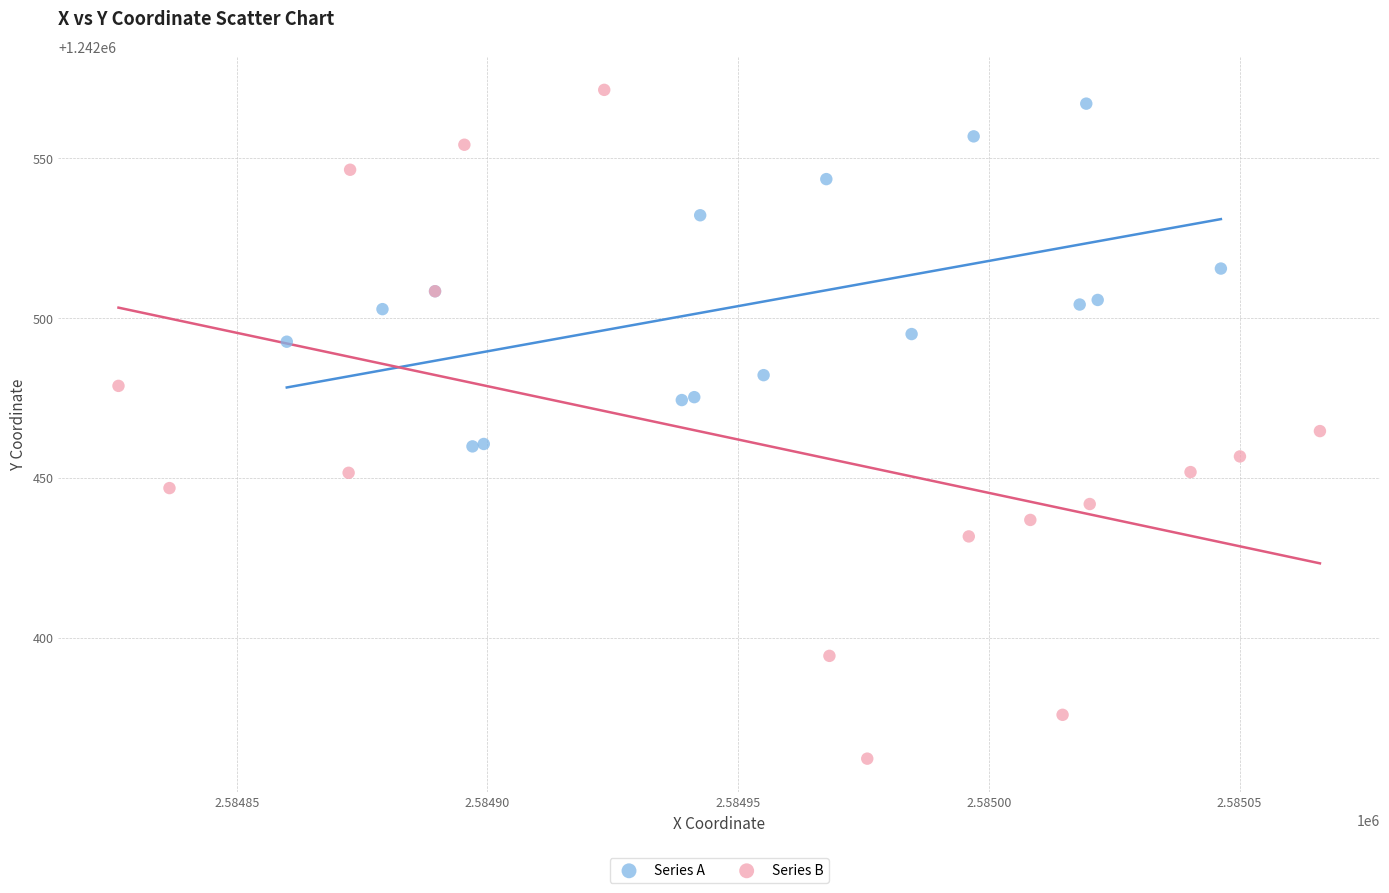

What are all the series names shown in the legend?

Series A, Series B